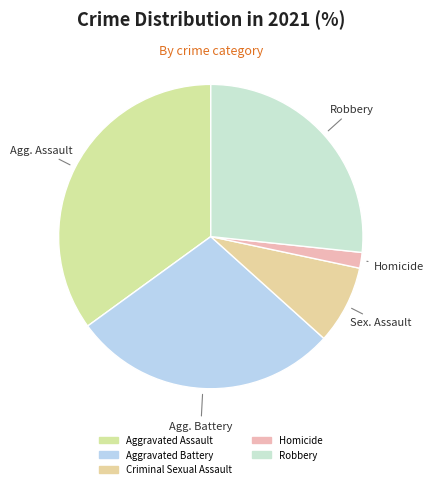

Which category has the smallest portion of the pie?

Homicide